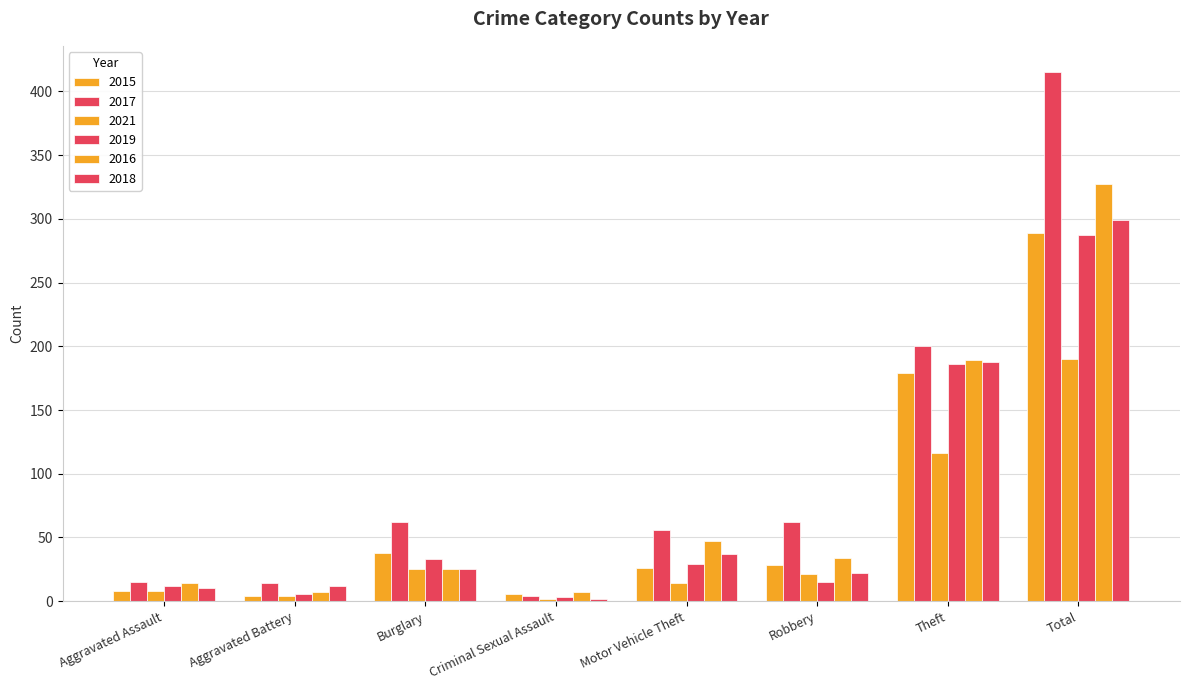

True or false: 2015 has a value of 179 at Theft.

True